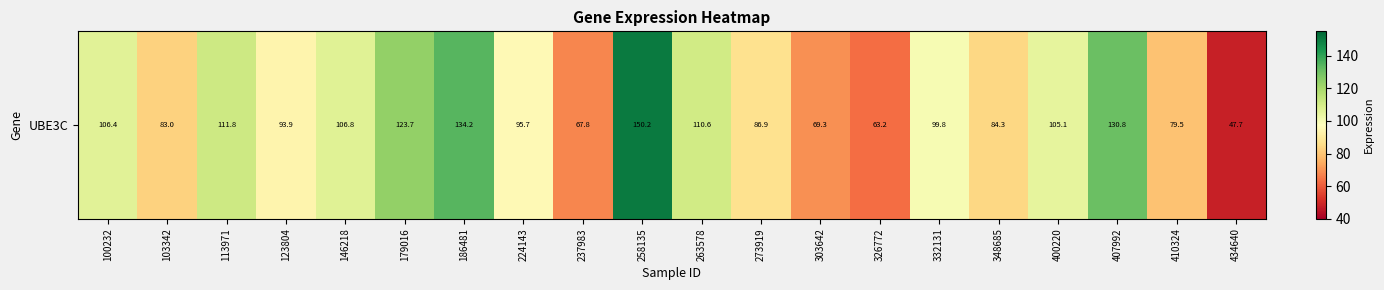

Which category has the highest value across all series?

258135